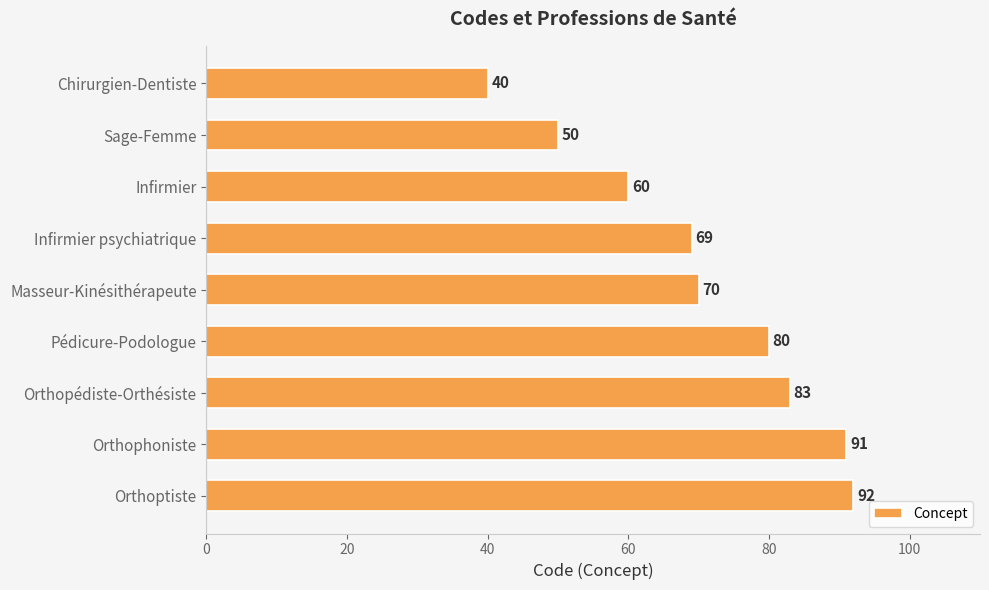

Approximately how many times larger is the value at Orthopédiste-Orthésiste compared to Infirmier psychiatrique?

1.2